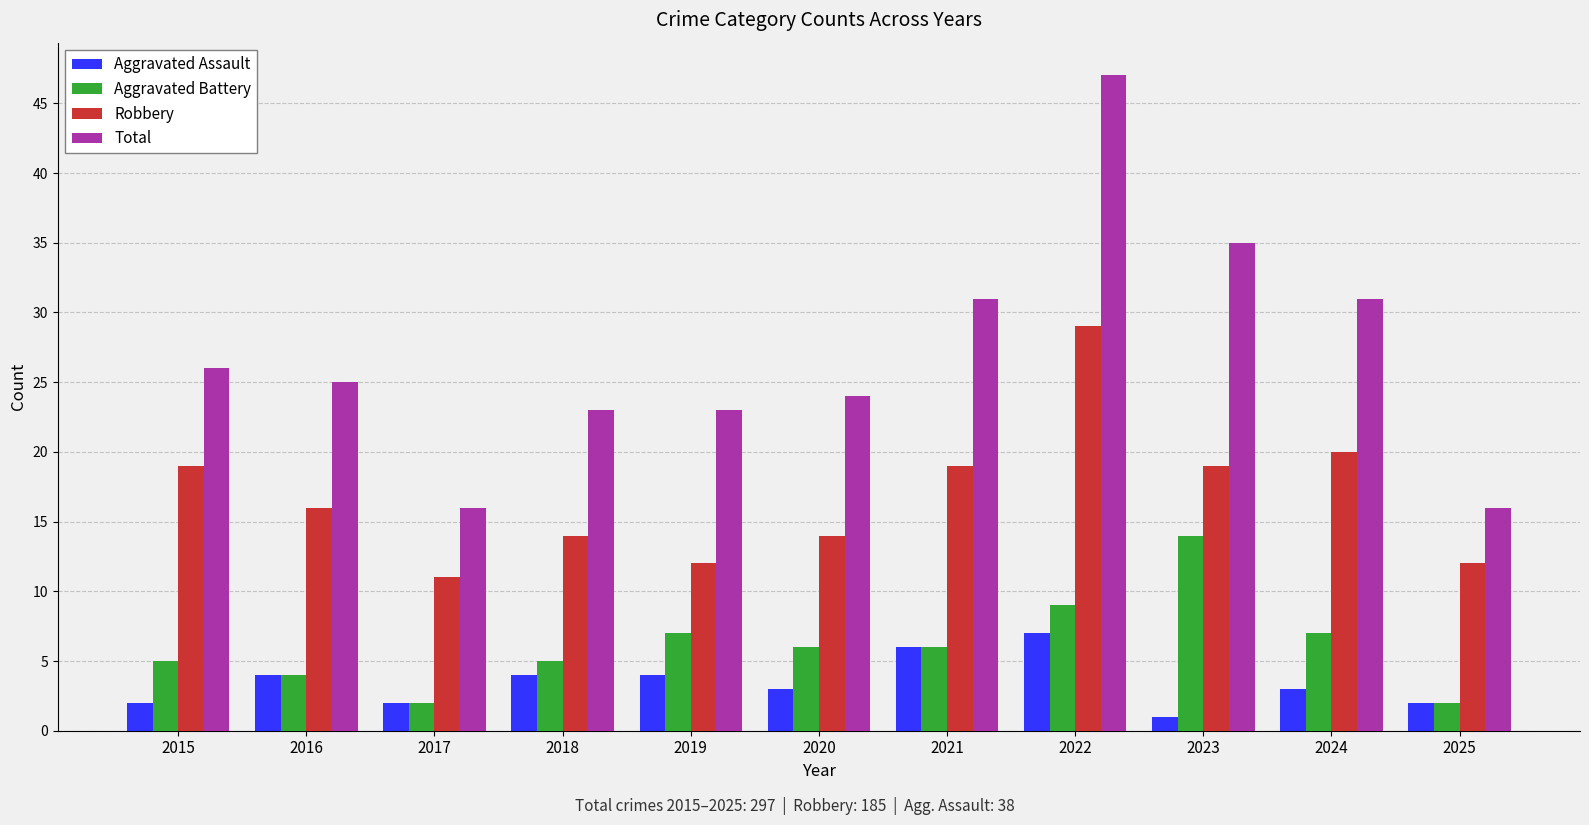

Which series has the largest total across all categories?

Total